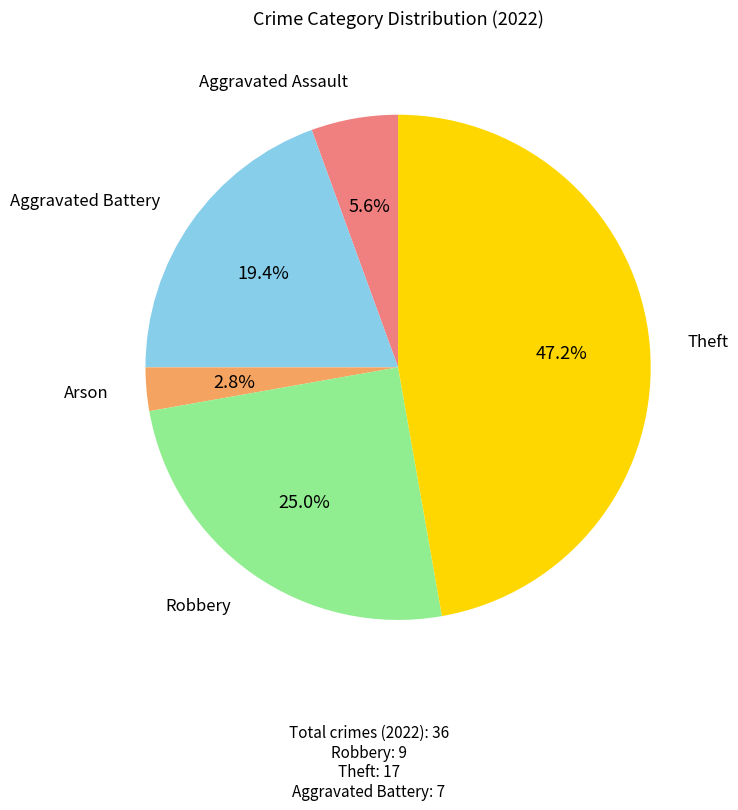

Does any single category account for the majority?

No